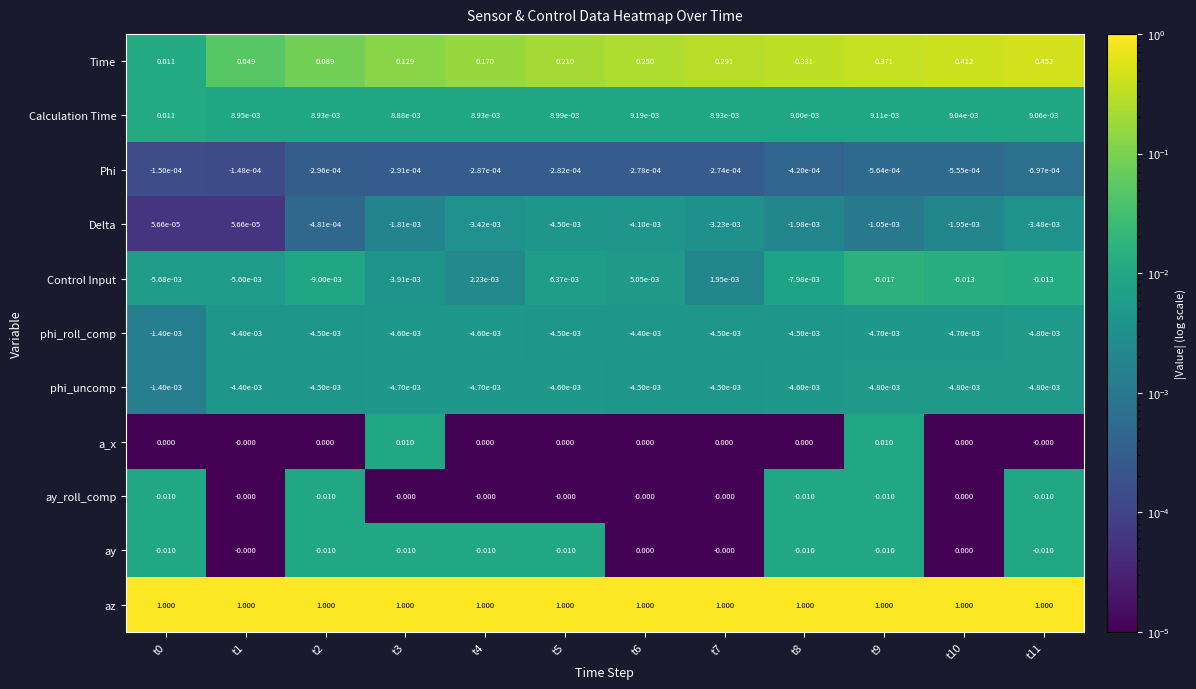

Which series changed the most between t1 and t3?

Time